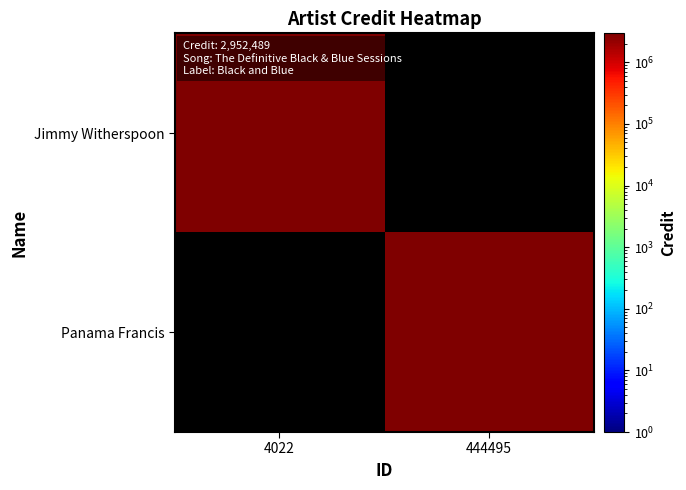

How many series are shown in this chart?

2